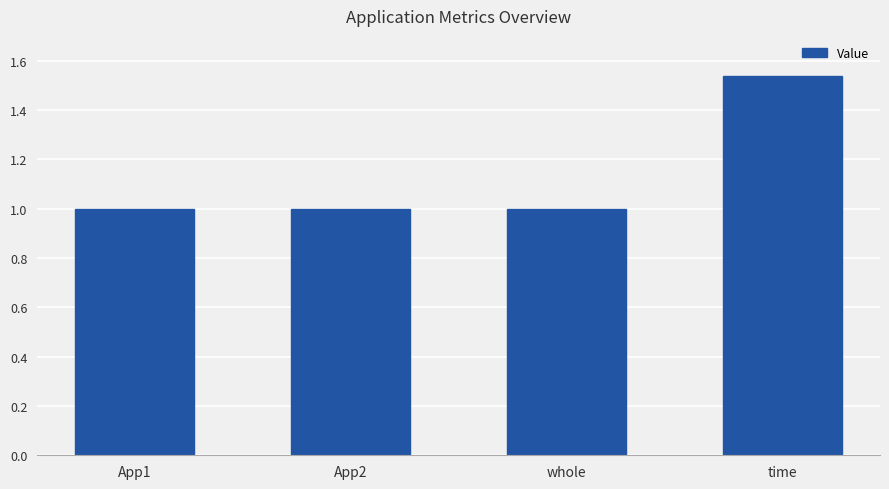

Are the bars grouped side by side (vs. stacked)?

No